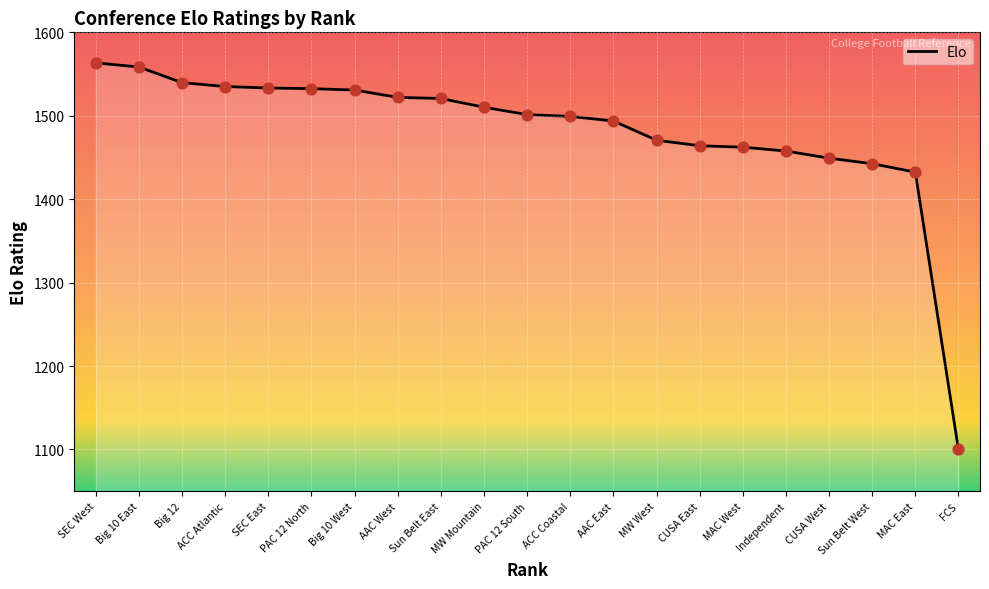

Which has a higher value, AAC West or PAC 12 South?

AAC West